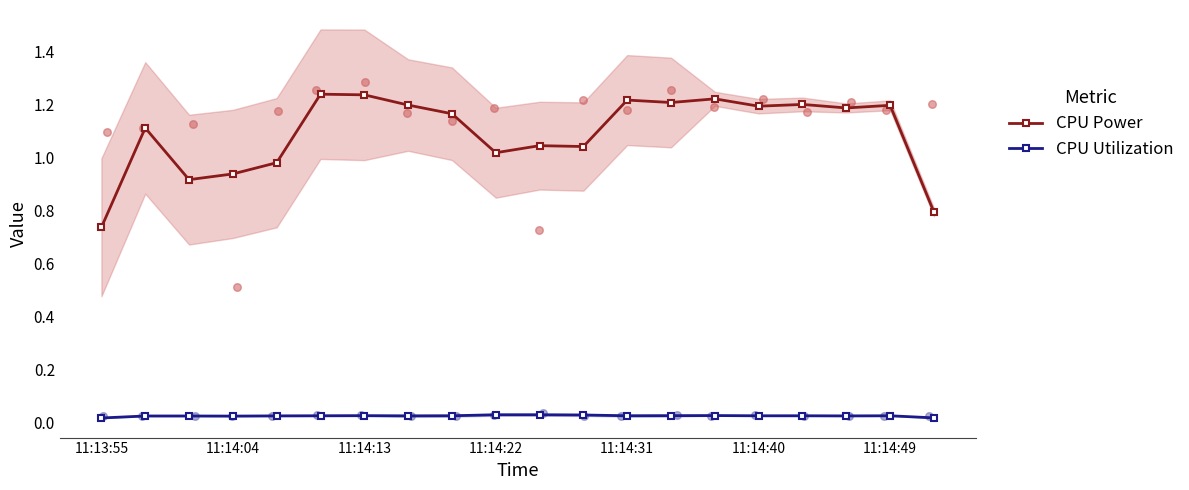

Which series reaches the maximum Y coordinate?

CPU Power